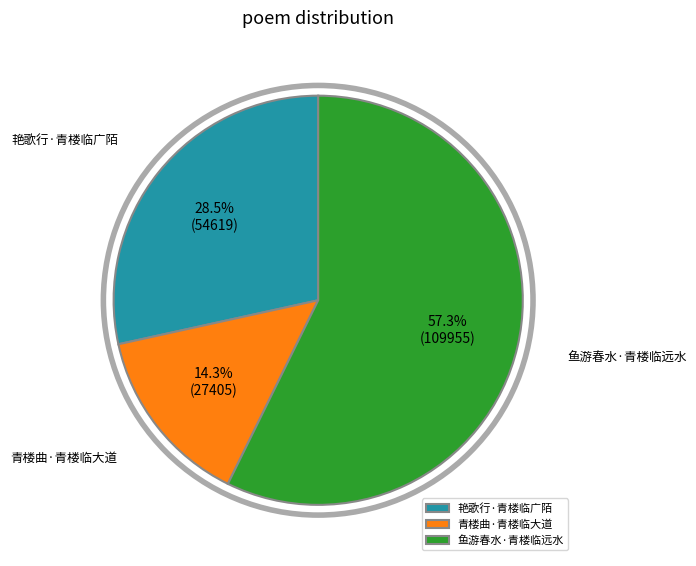

What is the largest slice in the pie chart?

鱼游春水·青楼临远水